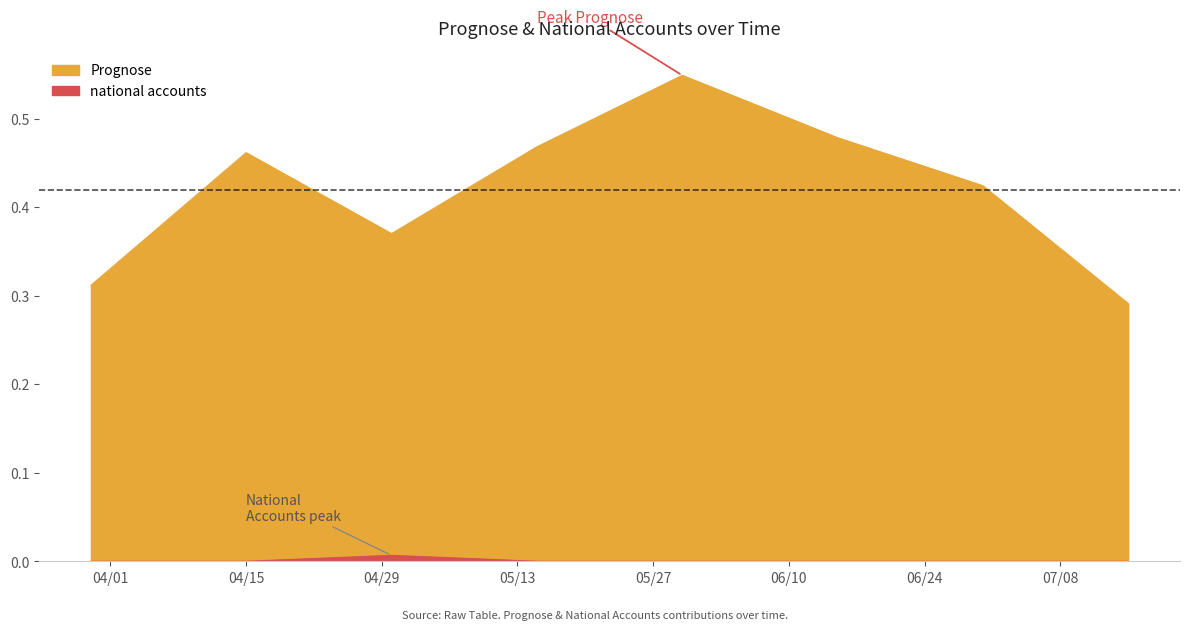

What is the difference between the Prognose values at 2025-06-15 and 2025-07-15?

0.2